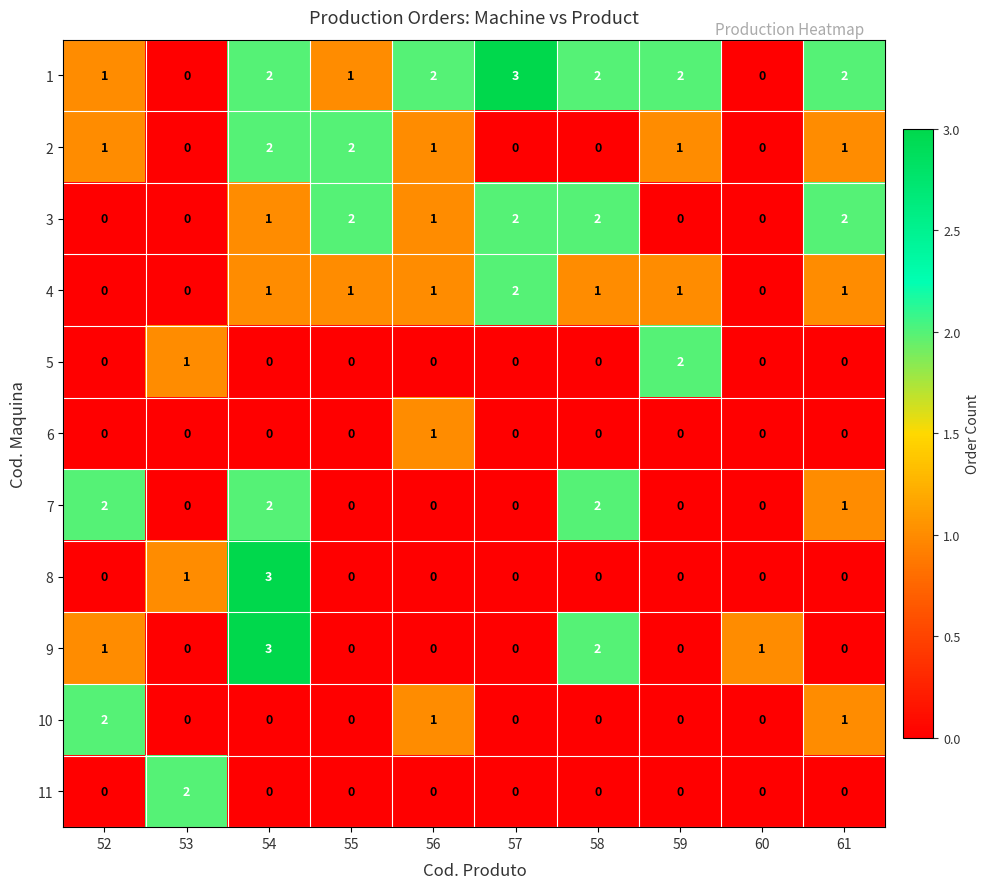

What is the greatest value displayed?

3